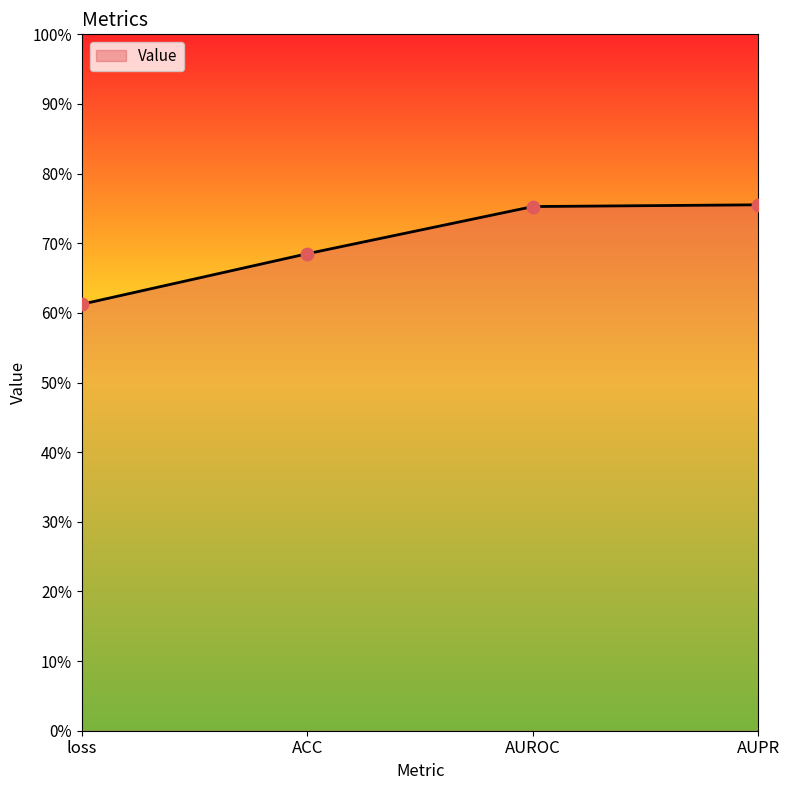

Which has a higher value, ACC or loss?

ACC